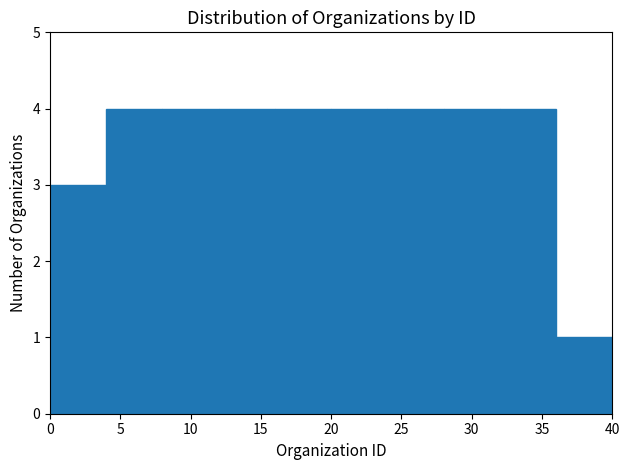

Reading left to right, transcribe this chart: for each bar, give the range it covers on the x-axis and its height. The values are not printed on the chart, so give them approximately, as read against the axis.

0 to 4: 3
4 to 8: 4
8 to 12: 4
12 to 16: 4
16 to 20: 4
20 to 24: 4
24 to 28: 4
28 to 32: 4
32 to 36: 4
36 to 40: 1